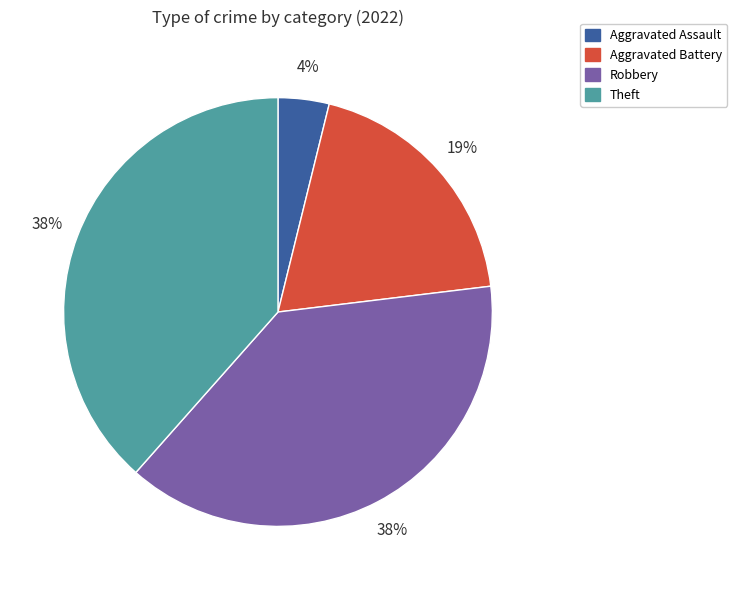

Is there any slice that represents more than half of the pie?

No